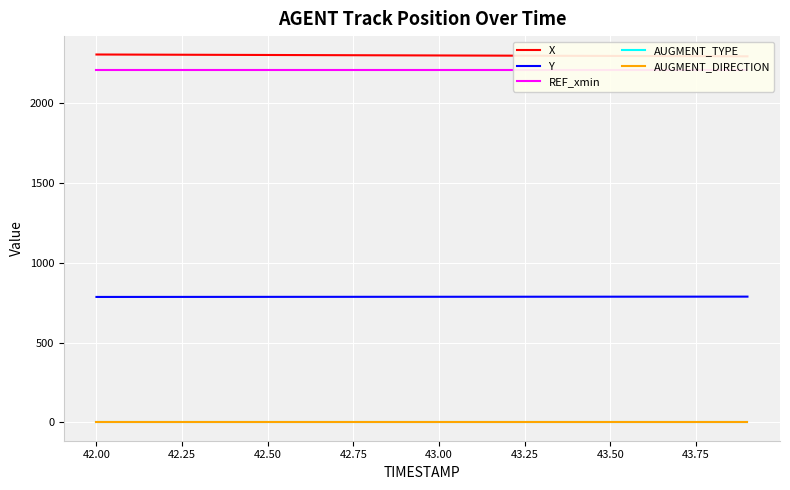

Which series has the largest range (max minus min)?

X